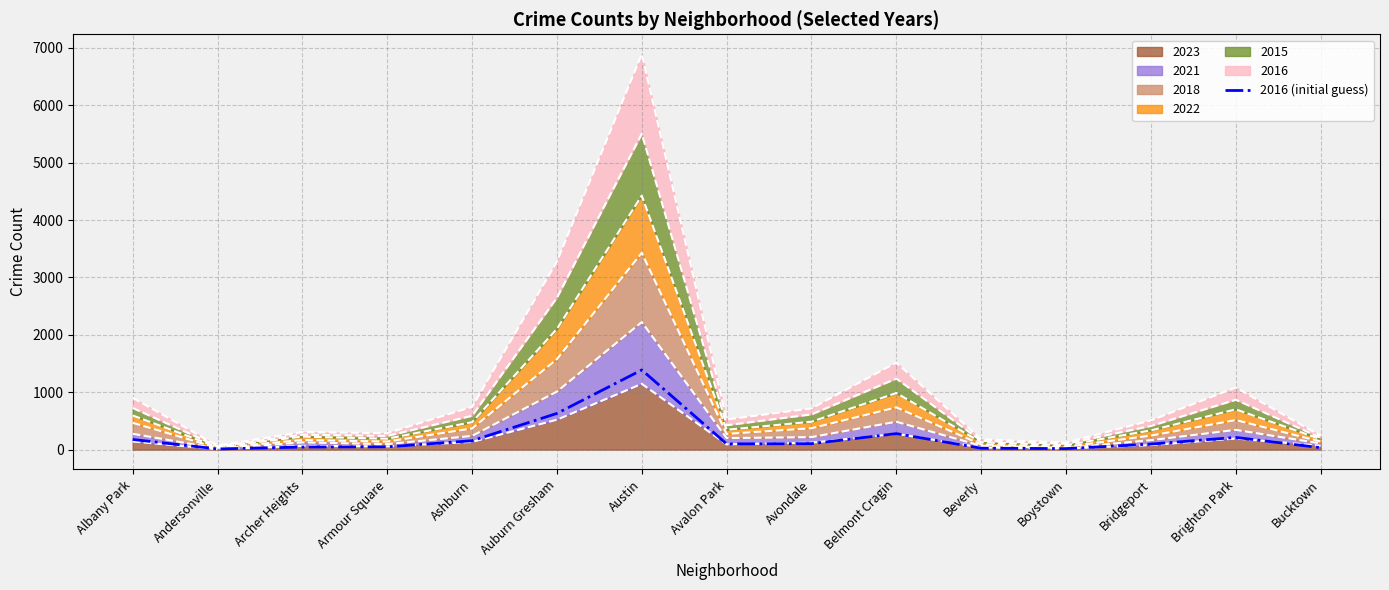

How many points are lower than both their immediate neighbors (excluding endpoints)?

3